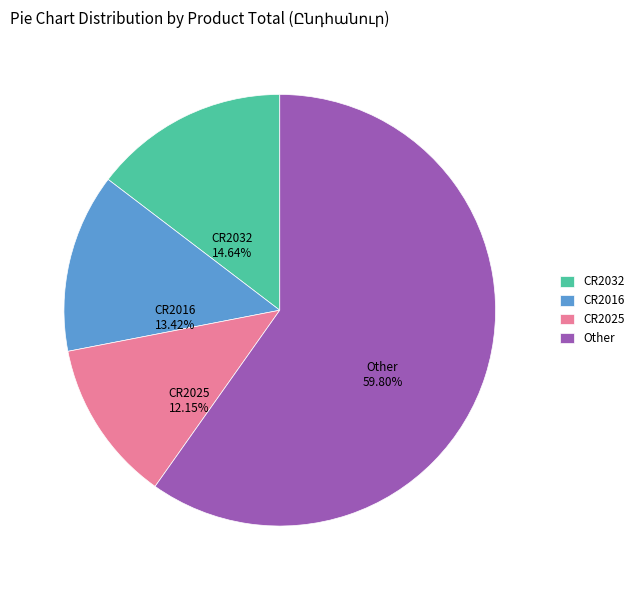

Combined, do Other and CR2025 account for over 50%?

Yes